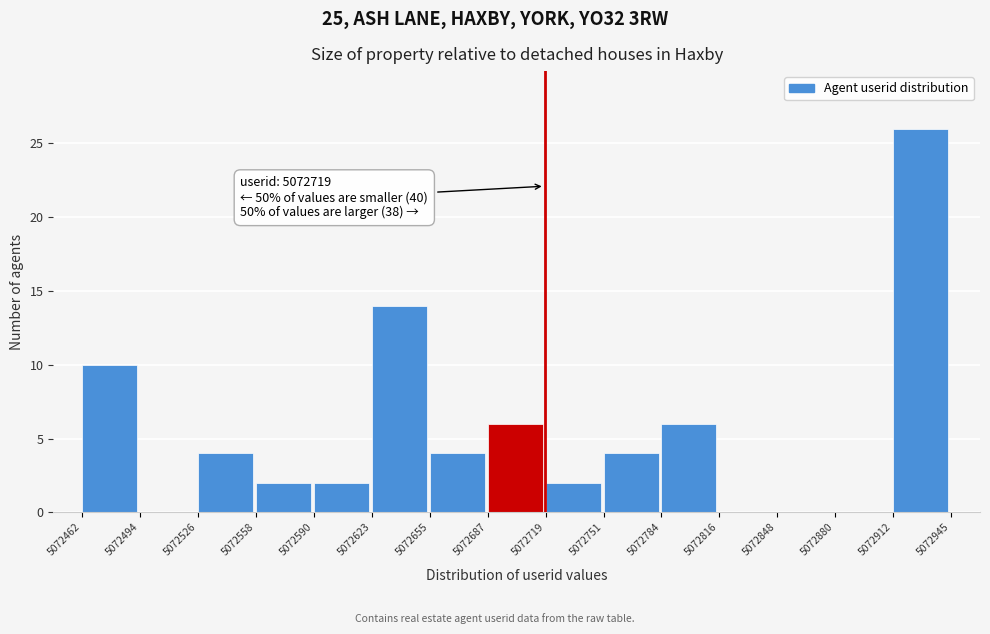

Over which range of the x-axis is the bar tallest?

5072912 to 5072945